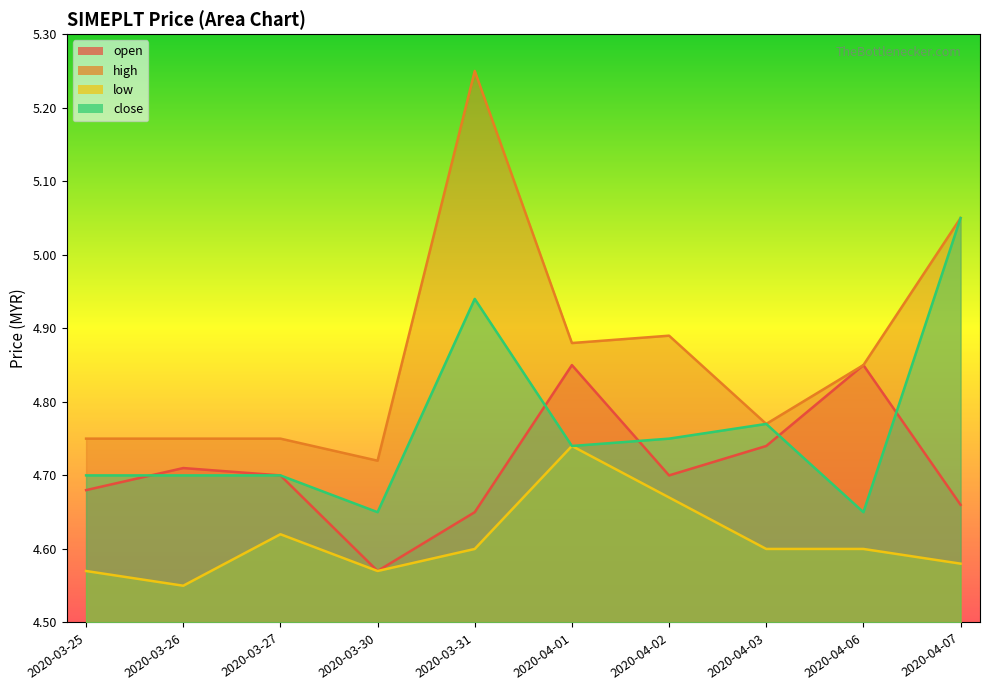

Reading right to left, what are all the values shown in this chart?

open: 4.7	4.8	4.7	4.7	4.8	4.7	4.6	4.7	4.7	4.7
high: 5.0	4.8	4.8	4.9	4.9	5.2	4.7	4.8	4.8	4.8
low: 4.6	4.6	4.6	4.7	4.7	4.6	4.6	4.6	4.5	4.6
close: 5.0	4.7	4.8	4.8	4.7	4.9	4.7	4.7	4.7	4.7